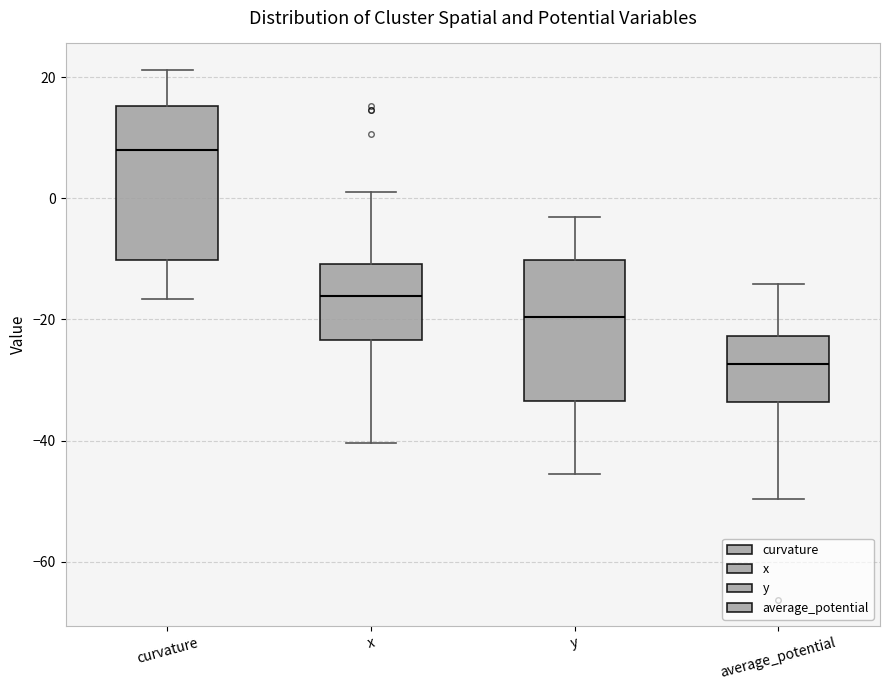

Comparing the boxes themselves (not the whiskers), which one is the tallest?

curvature